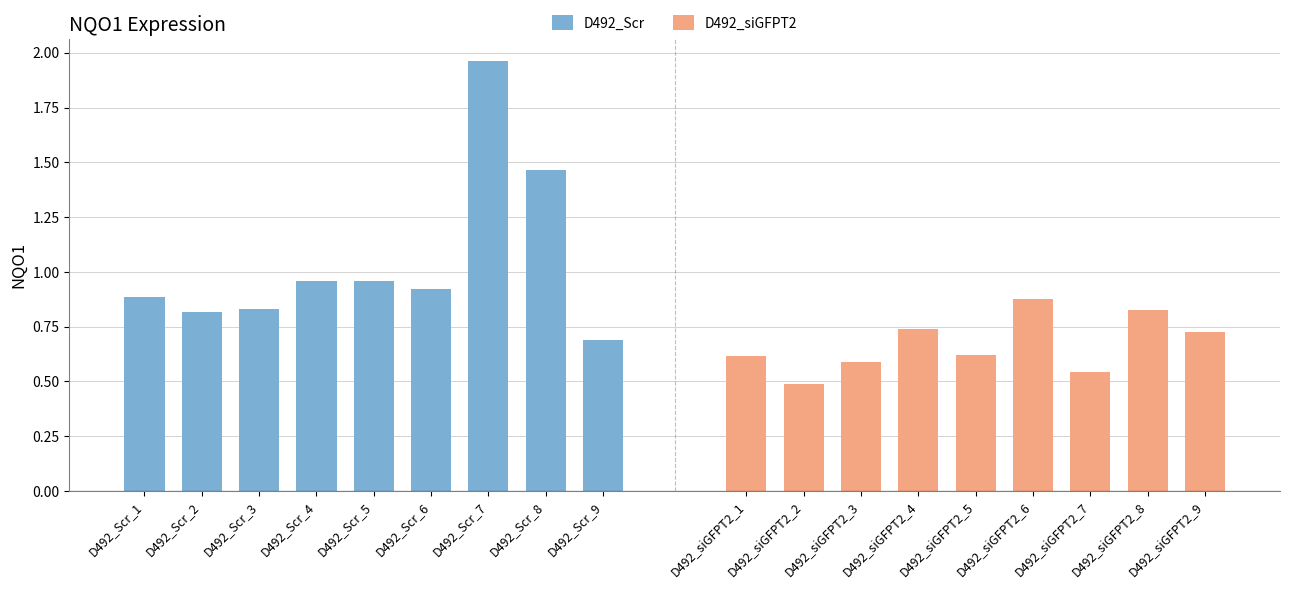

The value of D492_Scr at D492_Scr_4 is 1.0. True or false?

True